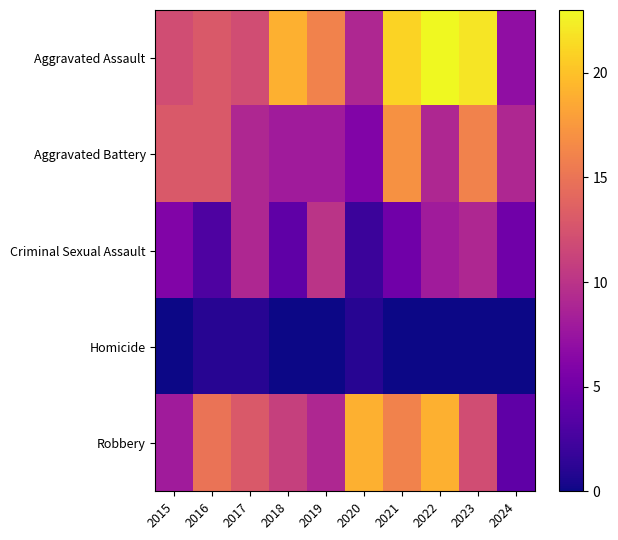

Rank the series at 2024 from lowest to highest value.

Homicide, Robbery, Criminal Sexual Assault, Aggravated Assault, Aggravated Battery